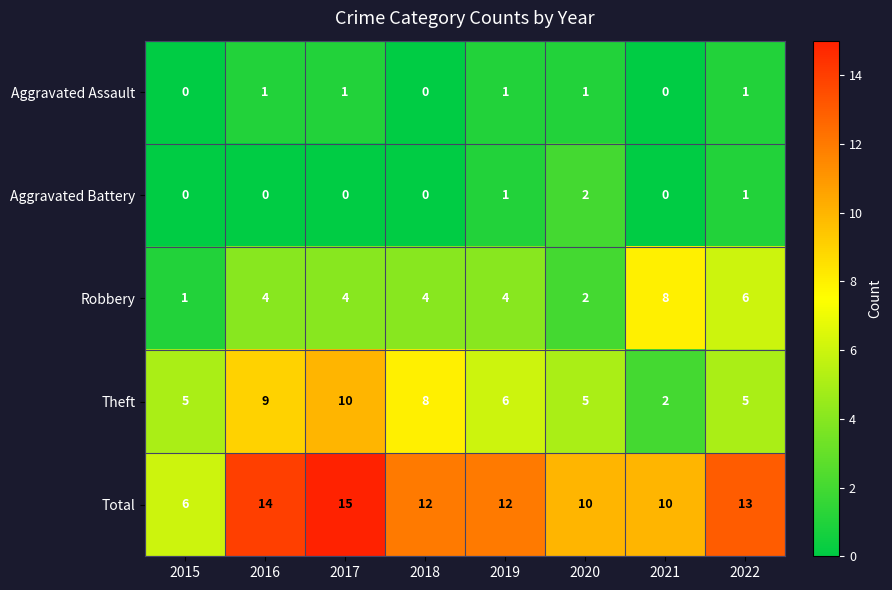

Is it true that Total equals 16 at 2021?

False